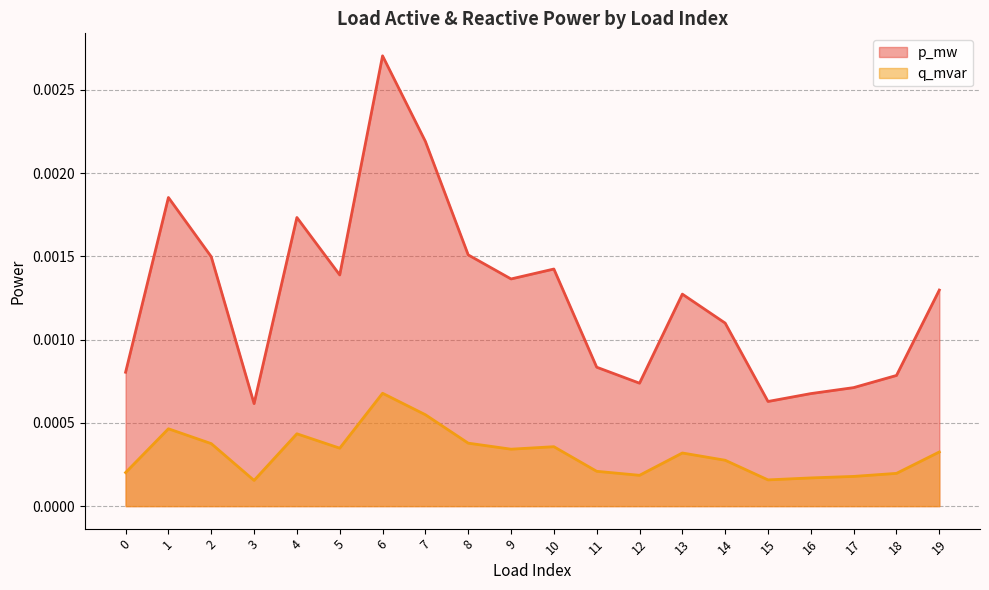

Rank the categories by p_mw value from lowest to highest.

3, 15, 16, 17, 12, 18, 0, 11, 14, 13, 19, 9, 5, 10, 2, 8, 4, 1, 7, 6